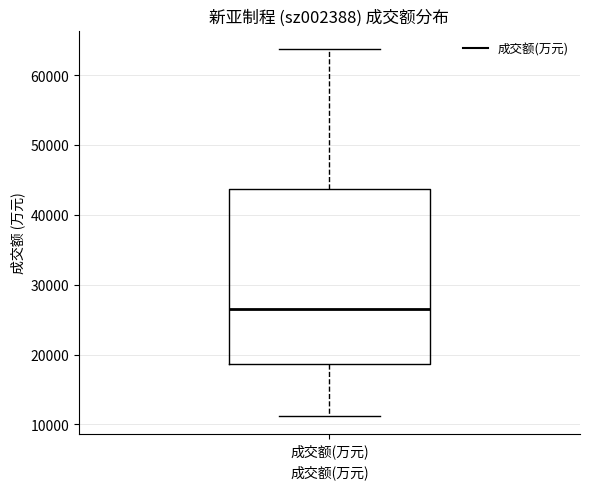

Where does the lower whisker of the box for 成交额(万元) end on the y-axis? The values are not printed on the chart, so give them approximately, as read against the axis.

11000